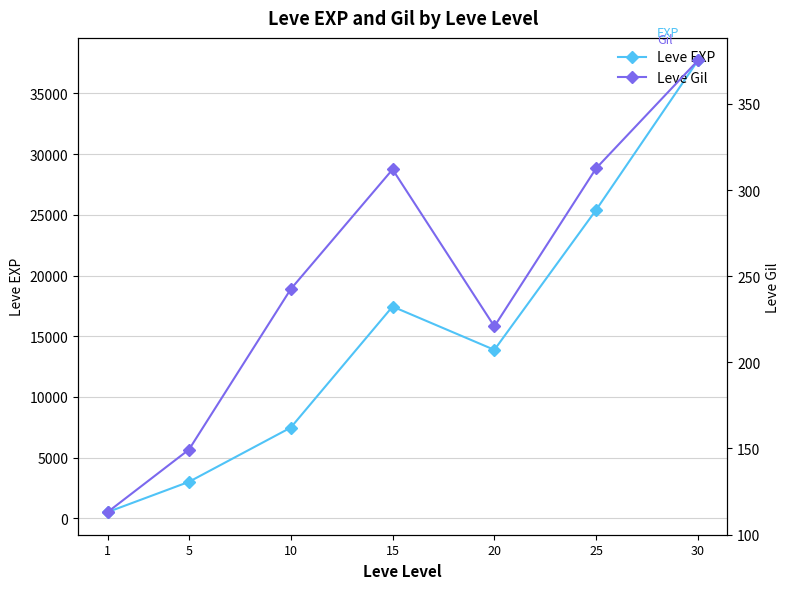

At which category is the sum across all series the highest?

30